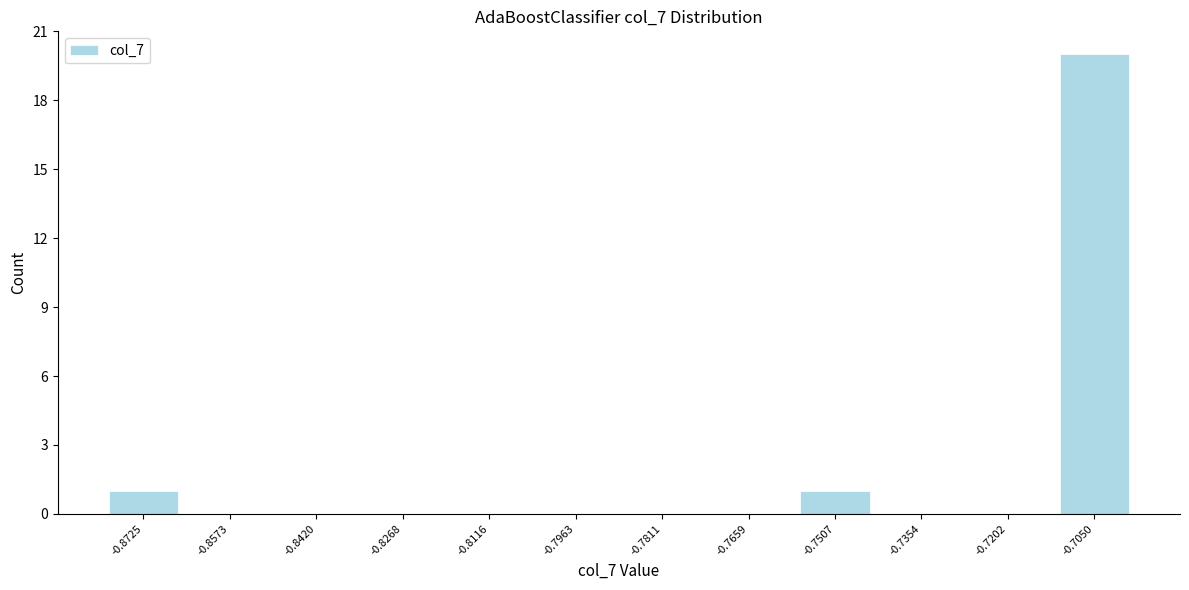

Reading left to right, what are all the values shown in this chart?

-0.8725=1	-0.8573=0	-0.8420=0	-0.8268=0	-0.8116=0	-0.7963=0	-0.7811=0	-0.7659=0	-0.7507=1	-0.7354=0	-0.7202=0	-0.7050=20